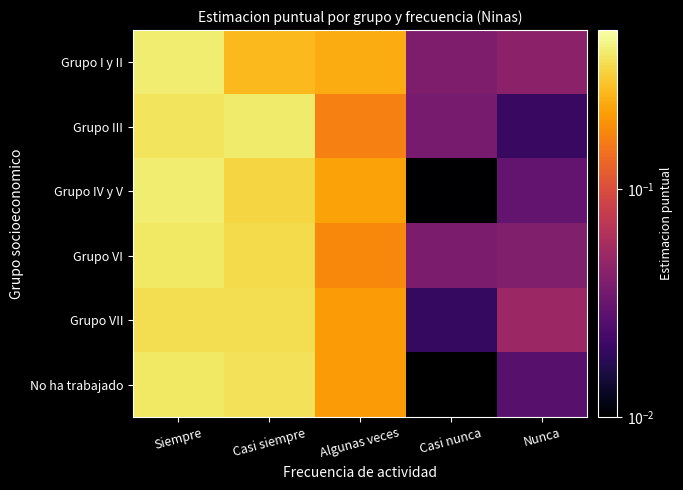

Which has a higher value, Casi siempre or Algunas veces?

Casi siempre